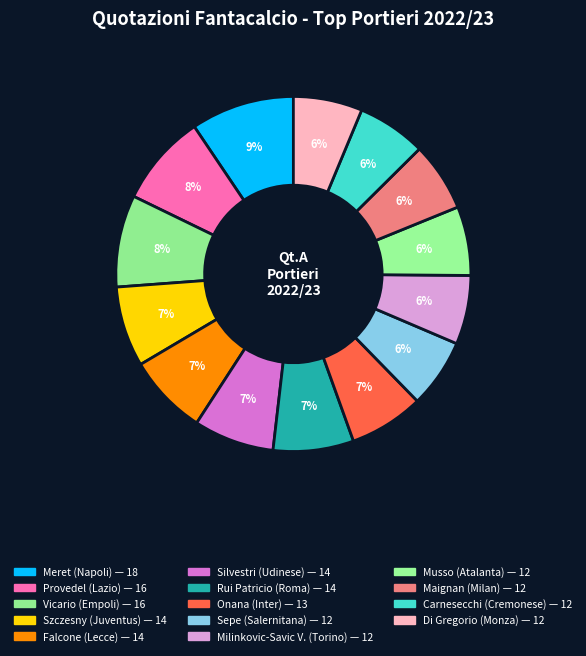

Is there a majority slice in this chart?

No